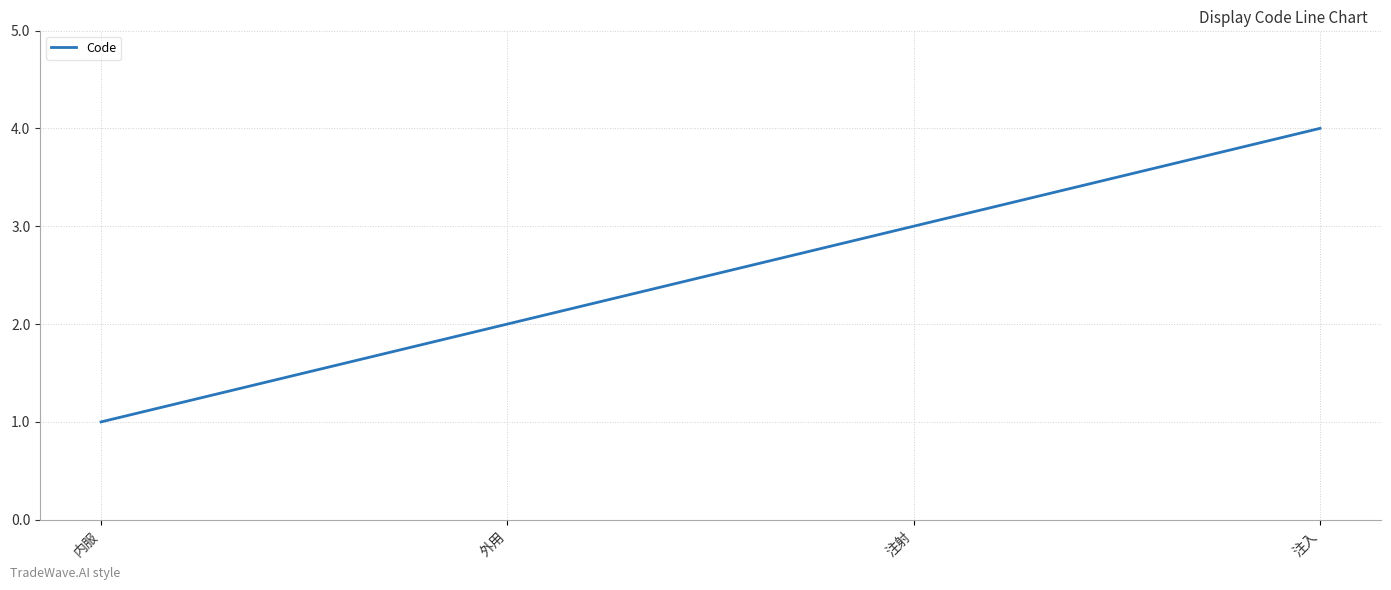

How many values are below 3?

2